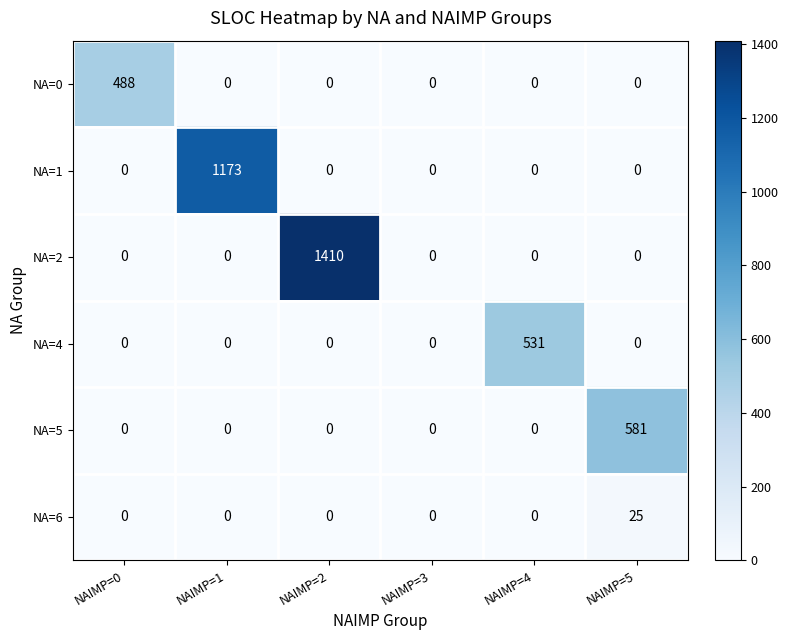

What is the difference between the NA=1 values at NAIMP=1 and NAIMP=2?

1173